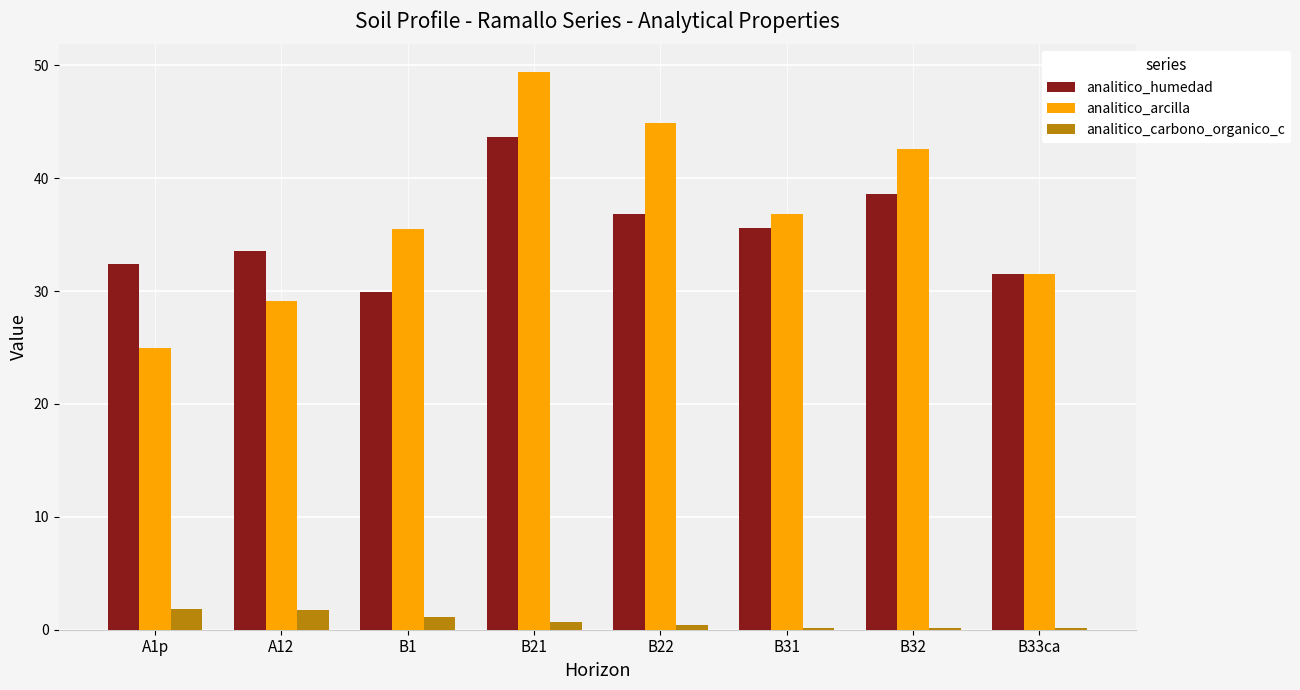

What is the spread (max minus min) of values at B1?

34.4